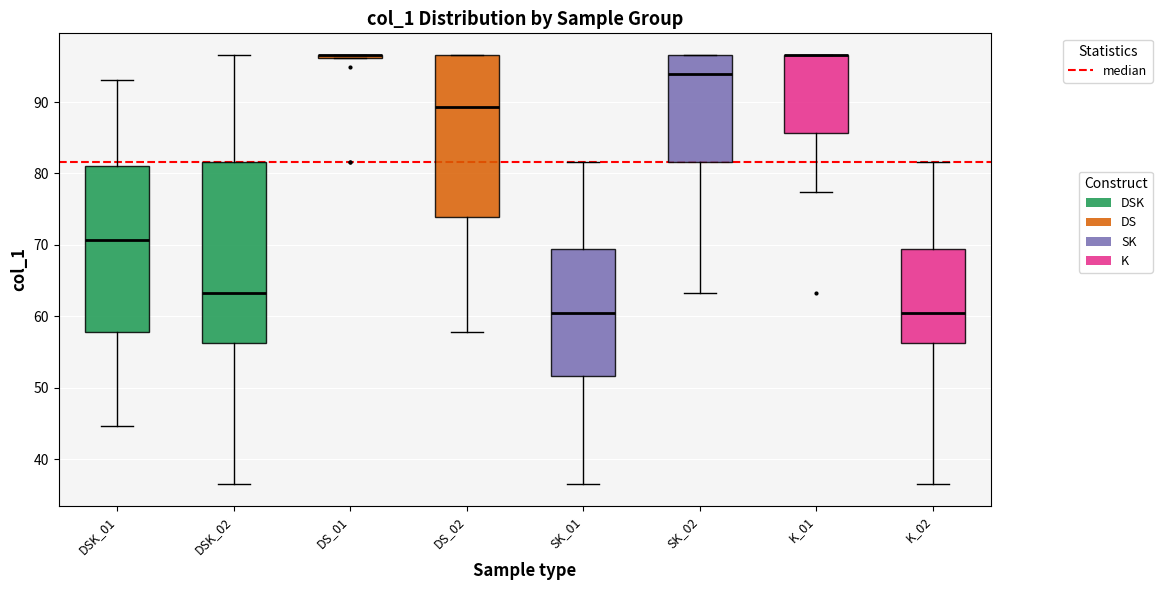

Comparing the boxes themselves (not the whiskers), which one is the tallest?

DSK_02